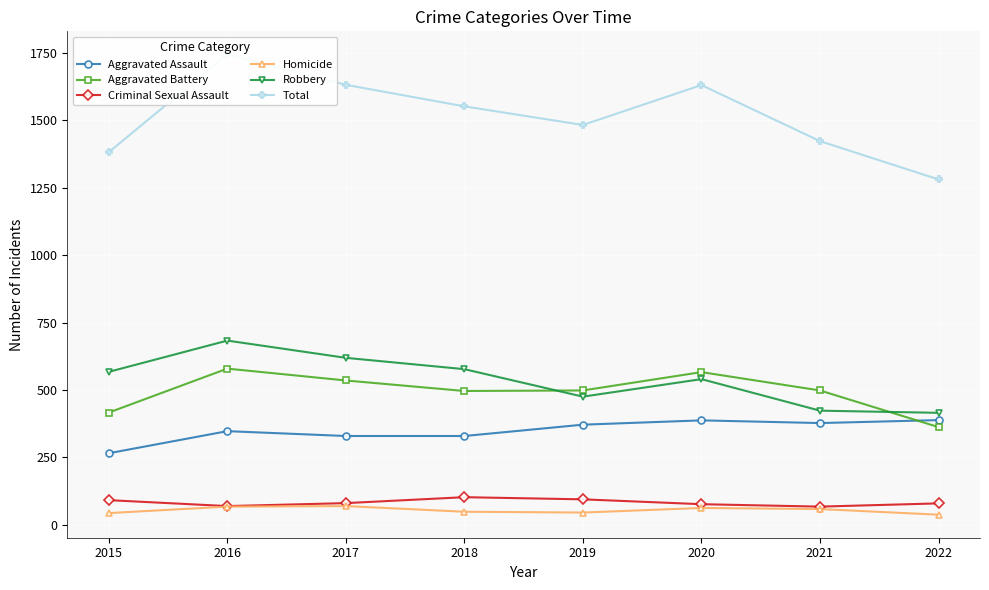

List the series in order of their peak value, highest first.

Total, Robbery, Aggravated Battery, Aggravated Assault, Criminal Sexual Assault, Homicide